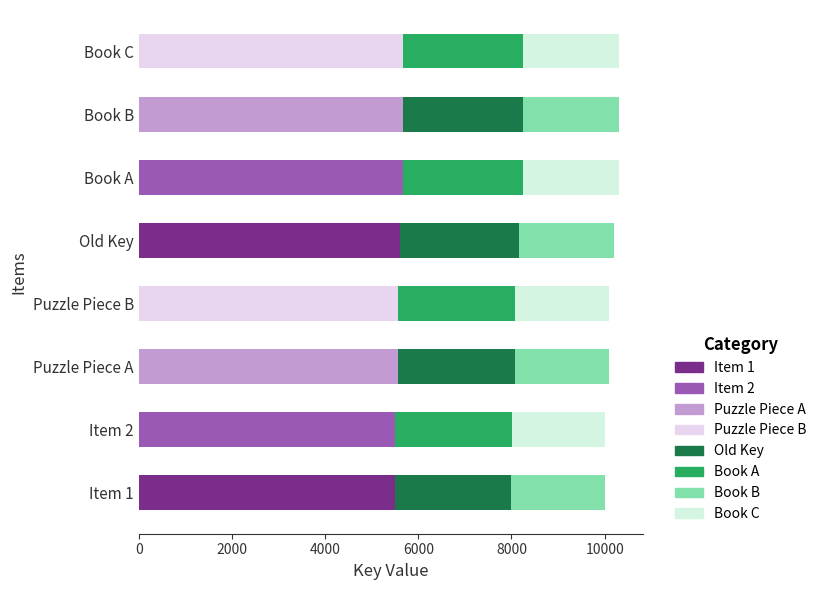

What is the total value across all series at Puzzle Piece B?

10101.0